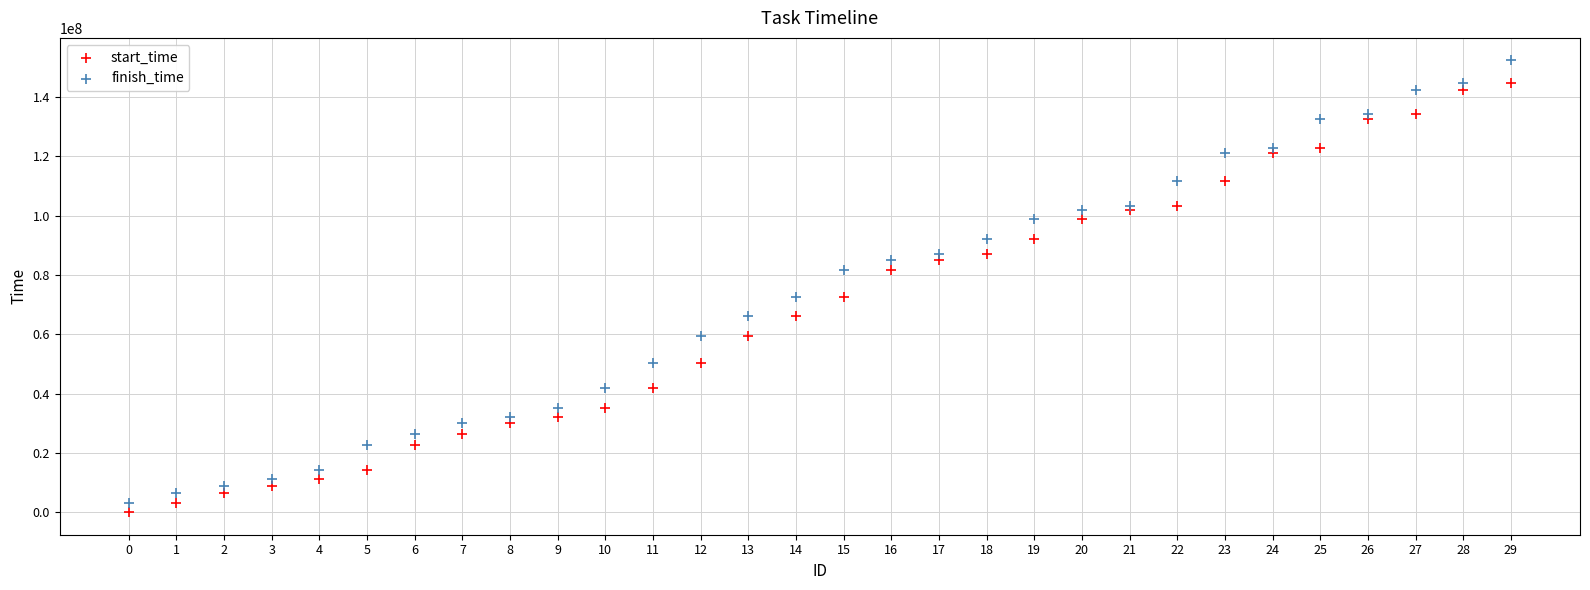

Which series reaches the maximum Y coordinate?

finish_time